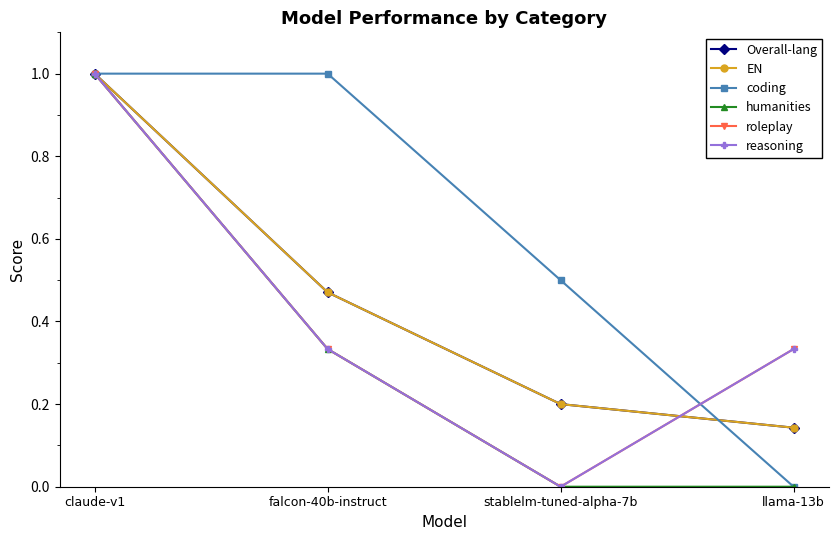

What is the label of the 4th point from the right?

claude-v1